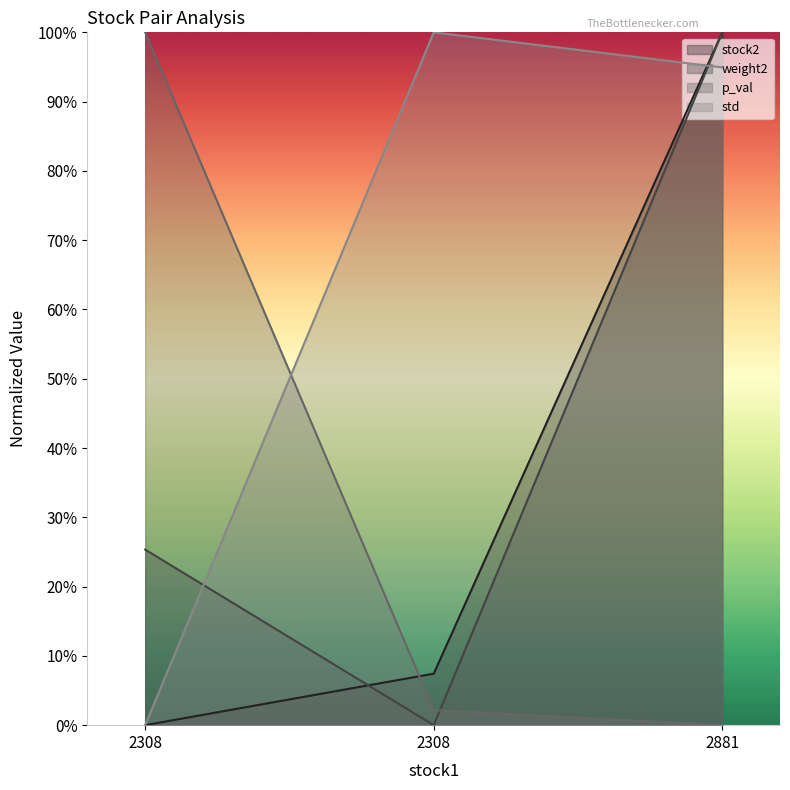

What is the difference between the maximum and minimum values in the std series?

1.0